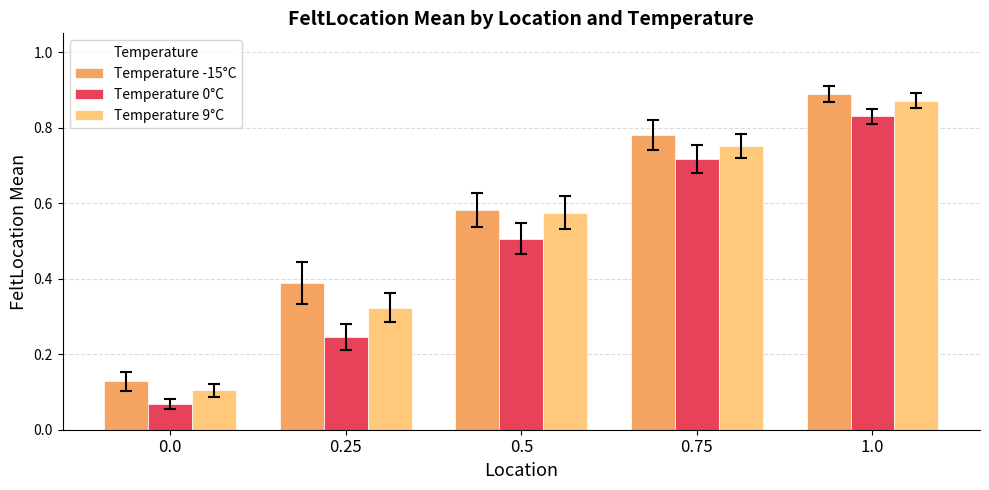

Which series has the largest total across all categories?

Temperature -15°C